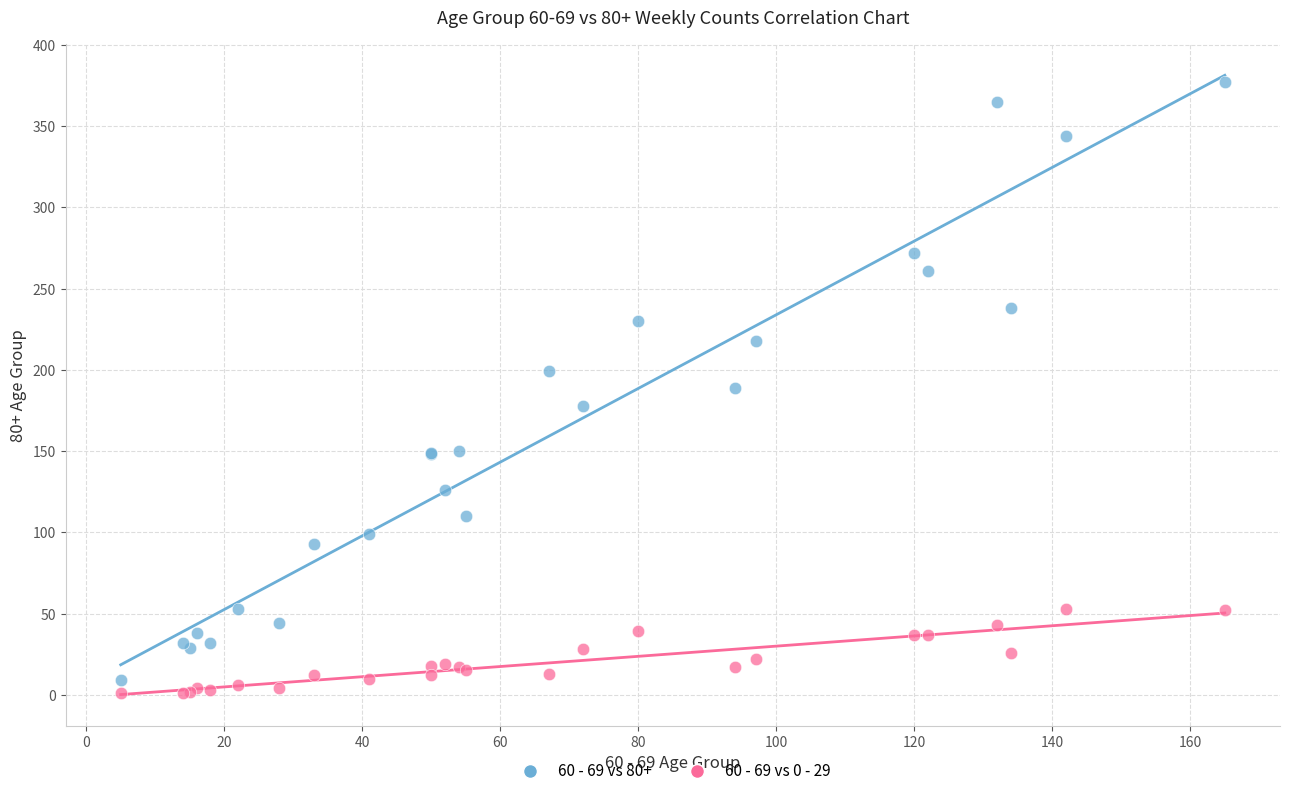

Which series contains the lowest Y value?

60 - 69 vs 0 - 29